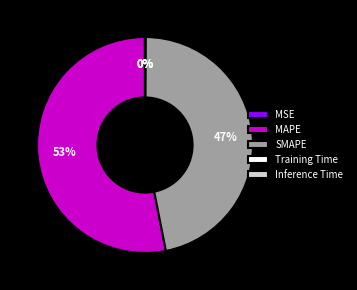

Which slice is the largest?

MAPE